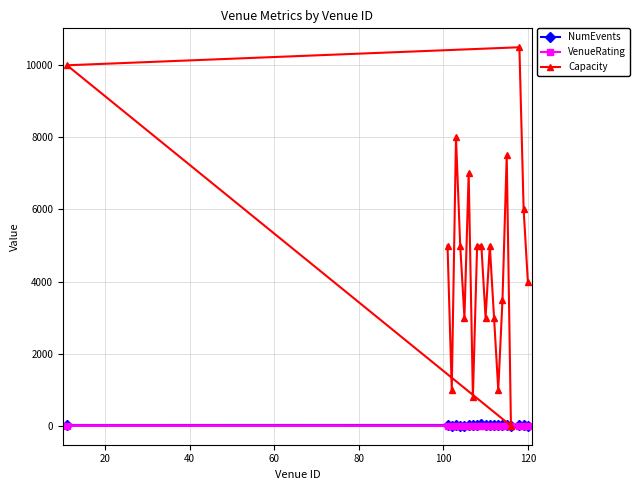

At how many categories does at least one series exceed 1536?

16